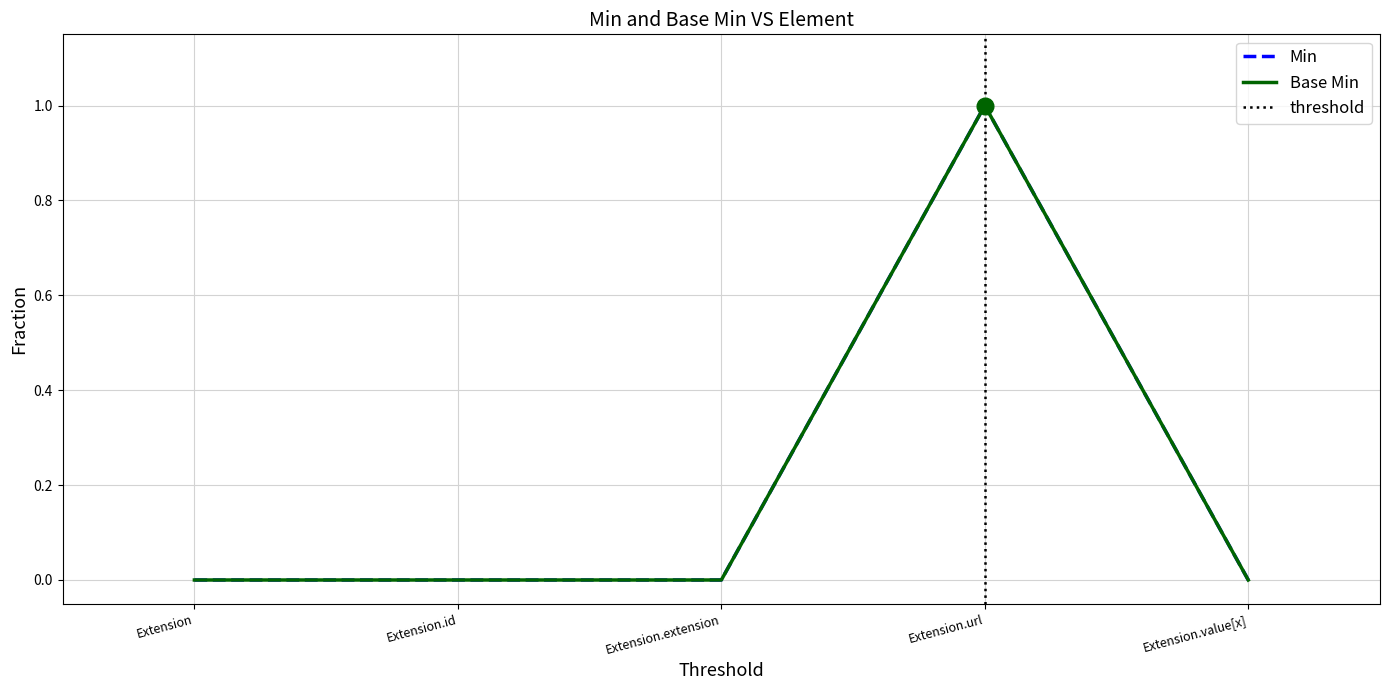

List the series in order of their peak value, highest first.

Min, Base Min